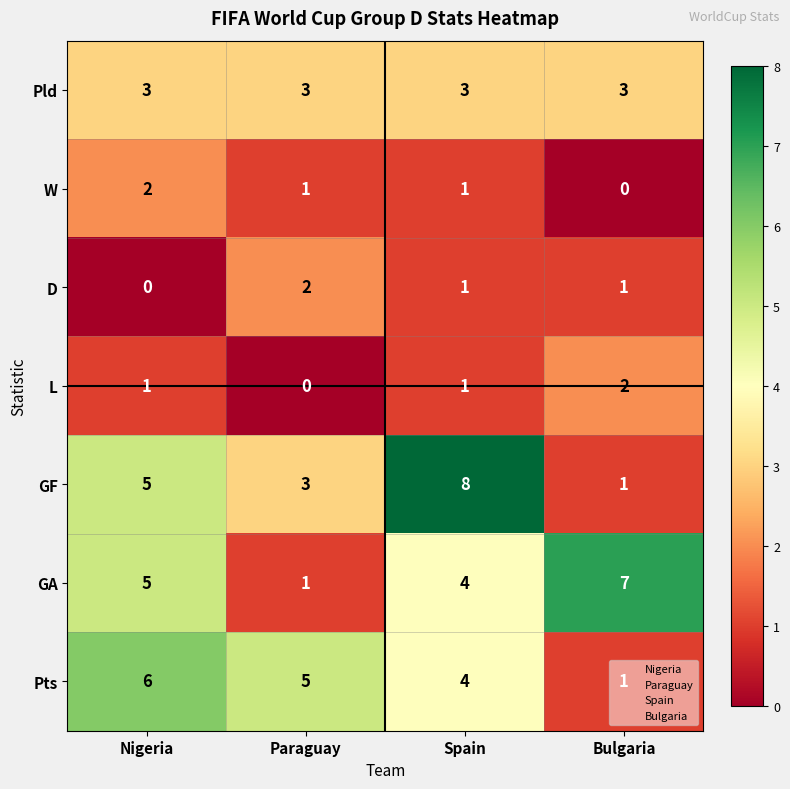

What is the total value across all series at Bulgaria?

15